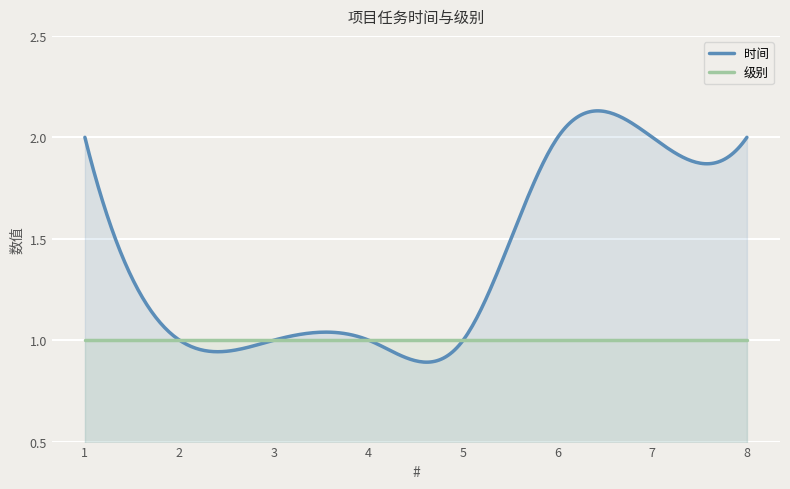

At 6, list the series in order from smallest to largest.

级别, 时间